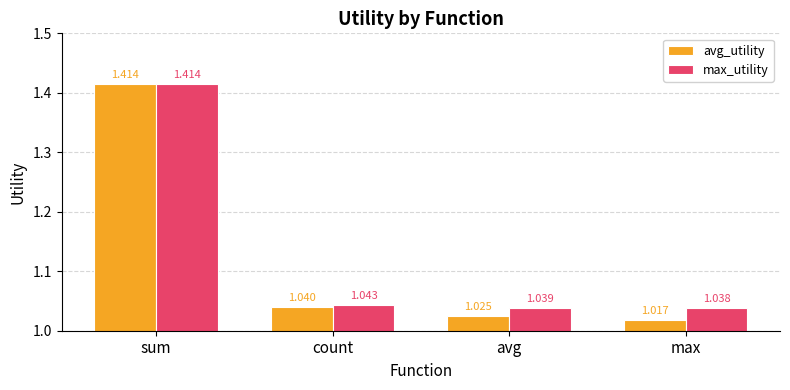

What is the total value across all series at sum?

2.8